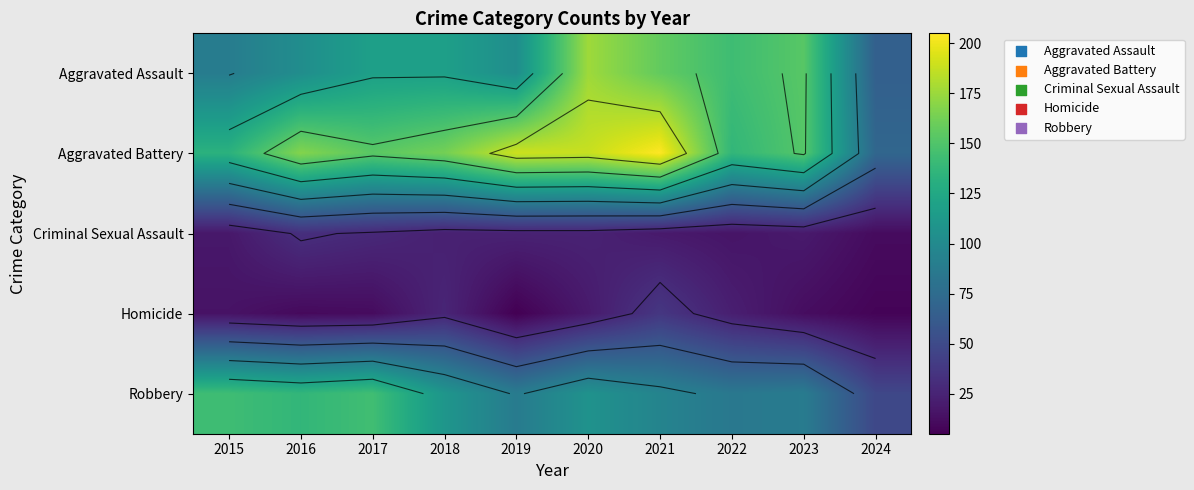

What is the greatest value displayed?

205